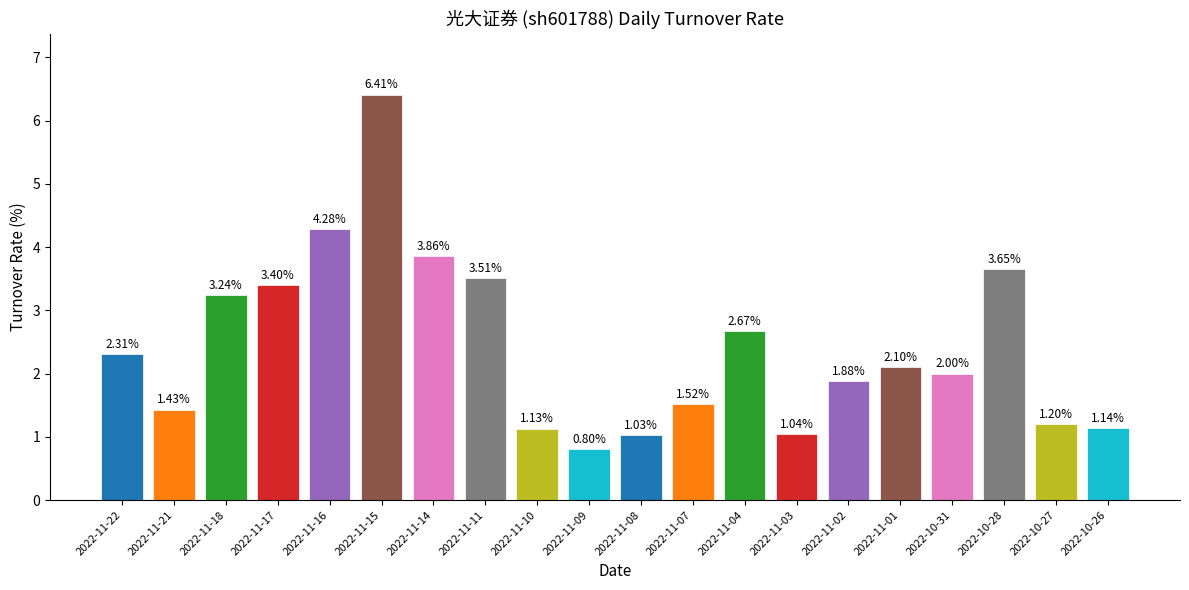

The value at 2022-11-15 is 3.0. True or false?

False